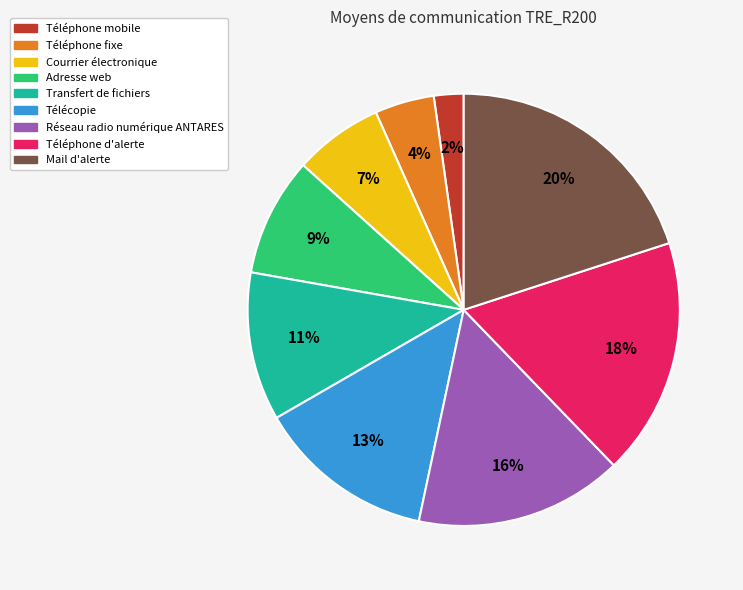

Which category has the biggest portion of the pie?

Mail d'alerte